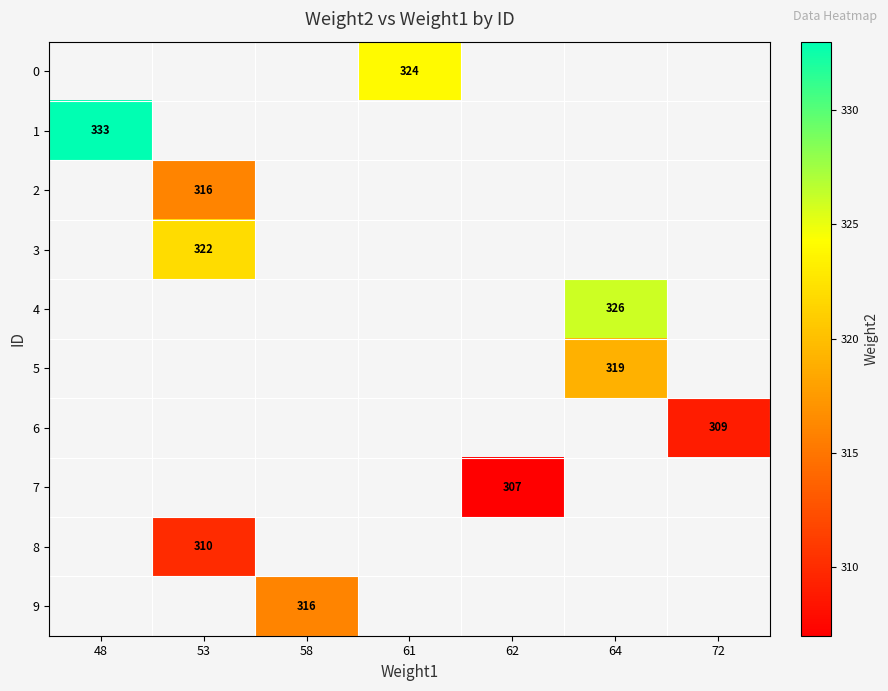

How many positive values does the 3 series have?

1